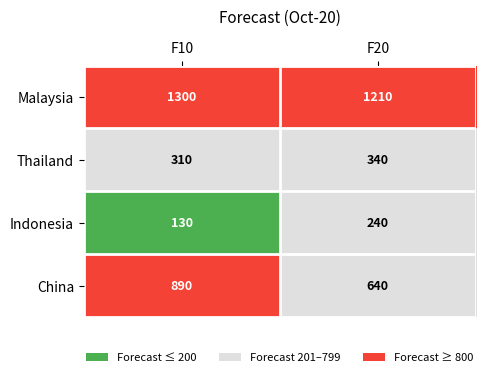

At F10, list the series in order from smallest to largest.

Indonesia, Thailand, China, Malaysia